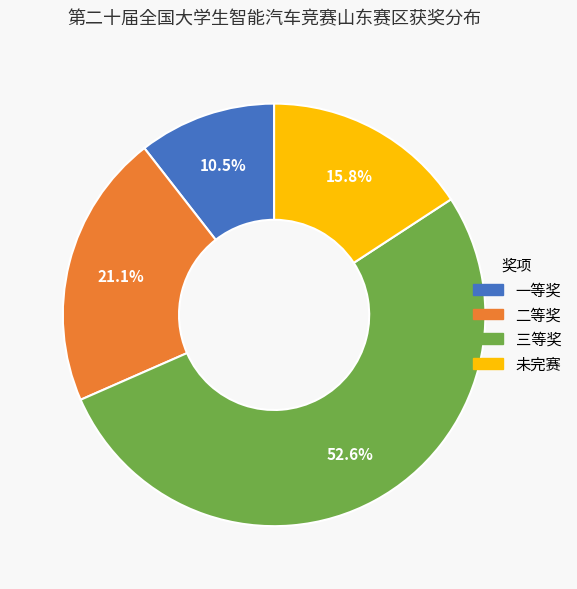

To the nearest percent, what is the combined percentage of 一等奖 and 二等奖?

32%